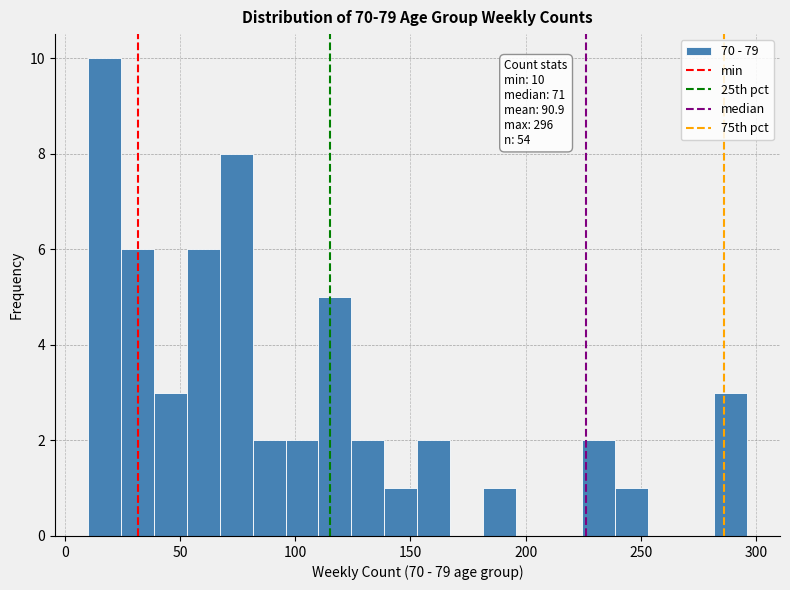

Read against the x-axis, roughly where is the centre of the tallest bar?

15